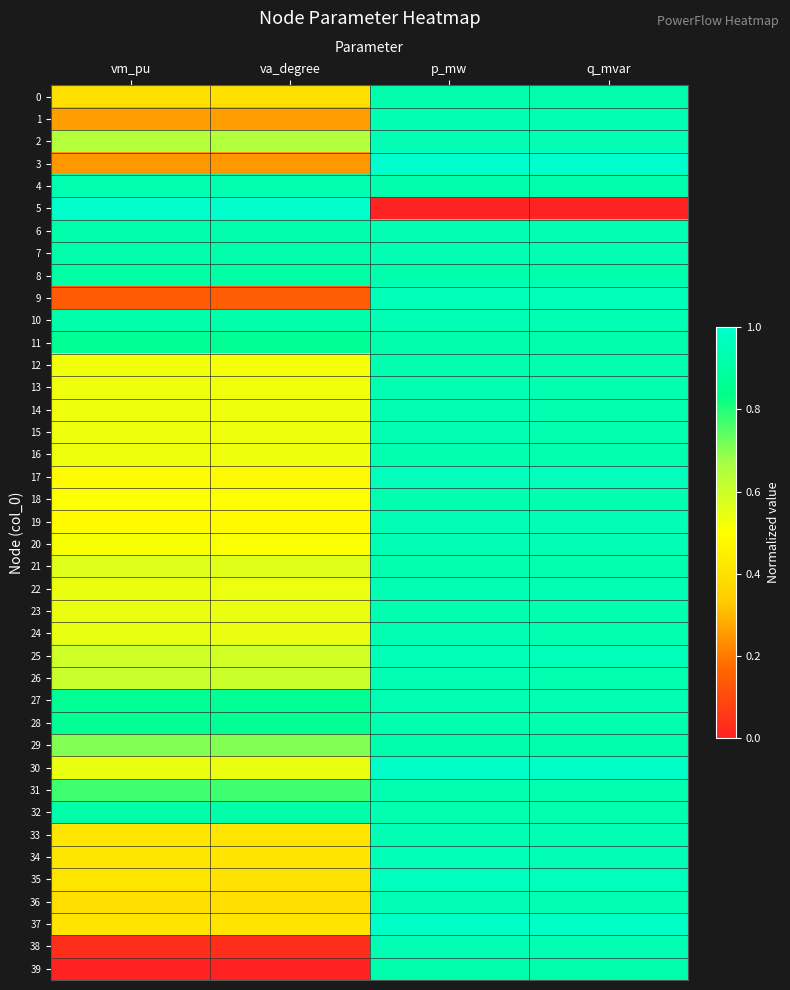

Reading right to left, list all the values displayed in this chart.

0: q_mvar=0.9	p_mw=0.9	va_degree=0.4	vm_pu=0.4
1: q_mvar=0.9	p_mw=0.9	va_degree=0.3	vm_pu=0.3
2: q_mvar=0.9	p_mw=0.9	va_degree=0.6	vm_pu=0.6
3: q_mvar=1.0	p_mw=1.0	va_degree=0.2	vm_pu=0.2
4: q_mvar=0.9	p_mw=0.9	va_degree=0.9	vm_pu=0.9
5: q_mvar=0.0	p_mw=0.0	va_degree=1.0	vm_pu=1.0
6: q_mvar=0.9	p_mw=0.9	va_degree=0.9	vm_pu=0.9
7: q_mvar=0.9	p_mw=0.9	va_degree=0.9	vm_pu=0.9
8: q_mvar=0.9	p_mw=0.9	va_degree=0.9	vm_pu=0.9
9: q_mvar=0.9	p_mw=1.0	va_degree=0.1	vm_pu=0.1
10: q_mvar=0.9	p_mw=0.9	va_degree=0.9	vm_pu=0.9
11: q_mvar=0.9	p_mw=0.9	va_degree=0.9	vm_pu=0.9
12: q_mvar=0.9	p_mw=0.9	va_degree=0.5	vm_pu=0.5
13: q_mvar=0.9	p_mw=0.9	va_degree=0.5	vm_pu=0.5
14: q_mvar=0.9	p_mw=0.9	va_degree=0.5	vm_pu=0.5
15: q_mvar=0.9	p_mw=0.9	va_degree=0.5	vm_pu=0.5
16: q_mvar=0.9	p_mw=0.9	va_degree=0.5	vm_pu=0.5
17: q_mvar=1.0	p_mw=1.0	va_degree=0.5	vm_pu=0.5
18: q_mvar=0.9	p_mw=0.9	va_degree=0.5	vm_pu=0.5
19: q_mvar=0.9	p_mw=0.9	va_degree=0.5	vm_pu=0.5
20: q_mvar=0.9	p_mw=0.9	va_degree=0.5	vm_pu=0.5
21: q_mvar=0.9	p_mw=0.9	va_degree=0.6	vm_pu=0.6
22: q_mvar=0.9	p_mw=0.9	va_degree=0.5	vm_pu=0.5
23: q_mvar=0.9	p_mw=0.9	va_degree=0.5	vm_pu=0.5
24: q_mvar=0.9	p_mw=0.9	va_degree=0.5	vm_pu=0.5
25: q_mvar=0.9	p_mw=0.9	va_degree=0.6	vm_pu=0.6
26: q_mvar=0.9	p_mw=0.9	va_degree=0.6	vm_pu=0.6
27: q_mvar=0.9	p_mw=0.9	va_degree=0.9	vm_pu=0.9
28: q_mvar=0.9	p_mw=0.9	va_degree=0.9	vm_pu=0.9
29: q_mvar=0.9	p_mw=0.9	va_degree=0.7	vm_pu=0.7
30: q_mvar=1.0	p_mw=1.0	va_degree=0.5	vm_pu=0.5
31: q_mvar=0.9	p_mw=0.9	va_degree=0.8	vm_pu=0.8
32: q_mvar=0.9	p_mw=0.9	va_degree=0.9	vm_pu=0.9
33: q_mvar=0.9	p_mw=0.9	va_degree=0.4	vm_pu=0.4
34: q_mvar=0.9	p_mw=0.9	va_degree=0.4	vm_pu=0.4
35: q_mvar=1.0	p_mw=1.0	va_degree=0.4	vm_pu=0.4
36: q_mvar=0.9	p_mw=0.9	va_degree=0.4	vm_pu=0.4
37: q_mvar=1.0	p_mw=1.0	va_degree=0.4	vm_pu=0.4
38: q_mvar=0.9	p_mw=0.9	va_degree=0.0	vm_pu=0.0
39: q_mvar=0.9	p_mw=0.9	va_degree=0.0	vm_pu=0.0